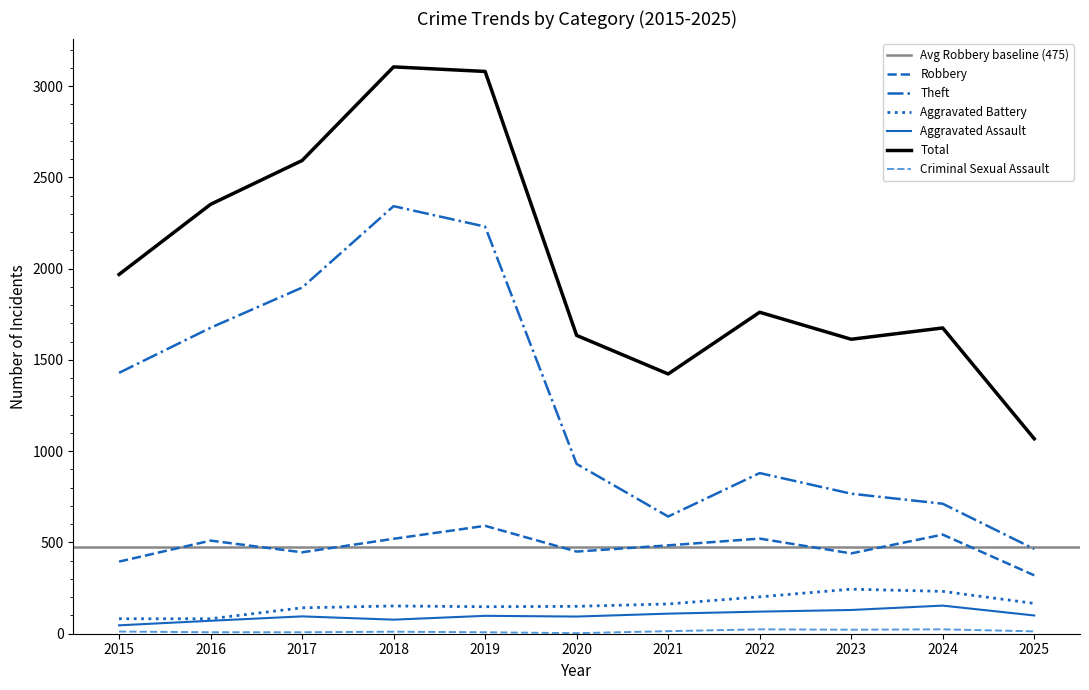

Reading left to right, what are all the values shown in this chart?

Robbery: 2015=395	2016=510	2017=446	2018=520	2019=591	2020=450	2021=484	2022=521	2023=440	2024=543	2025=320
Theft: 2015=1429	2016=1676	2017=1896	2018=2342	2019=2230	2020=930	2021=642	2022=880	2023=767	2024=712	2025=464
Aggravated Battery: 2015=82	2016=82	2017=142	2018=152	2019=148	2020=150	2021=163	2022=202	2023=244	2024=232	2025=166
Aggravated Assault: 2015=46	2016=71	2017=95	2018=77	2019=98	2020=94	2021=110	2022=121	2023=130	2024=154	2025=100
Total: 2015=1968	2016=2352	2017=2592	2018=3105	2019=3080	2020=1634	2021=1423	2022=1761	2023=1613	2024=1675	2025=1068
Criminal Sexual Assault: 2015=12	2016=8	2017=8	2018=11	2019=8	2020=3	2021=14	2022=24	2023=22	2024=24	2025=13